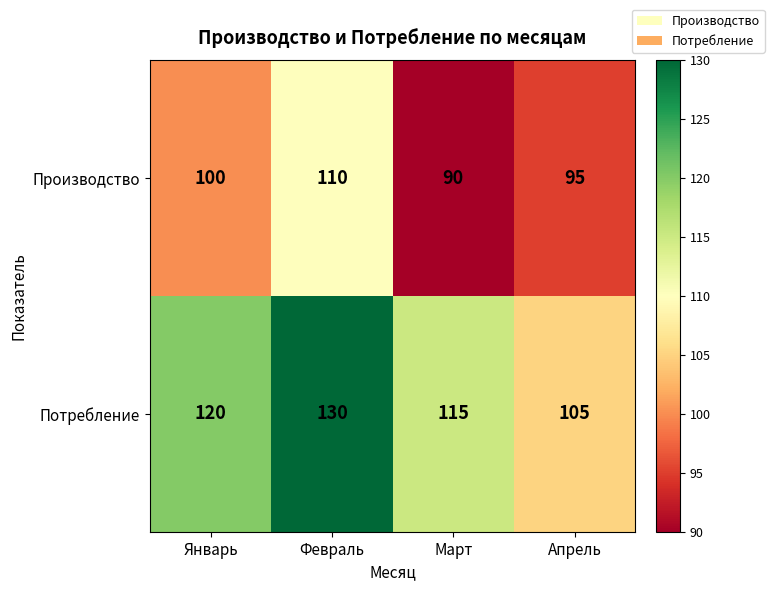

List the series in order of their peak value, lowest first.

Производство, Потребление